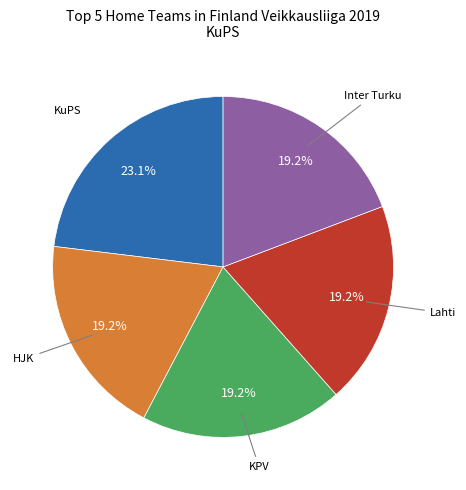

Does any single category account for the majority?

No